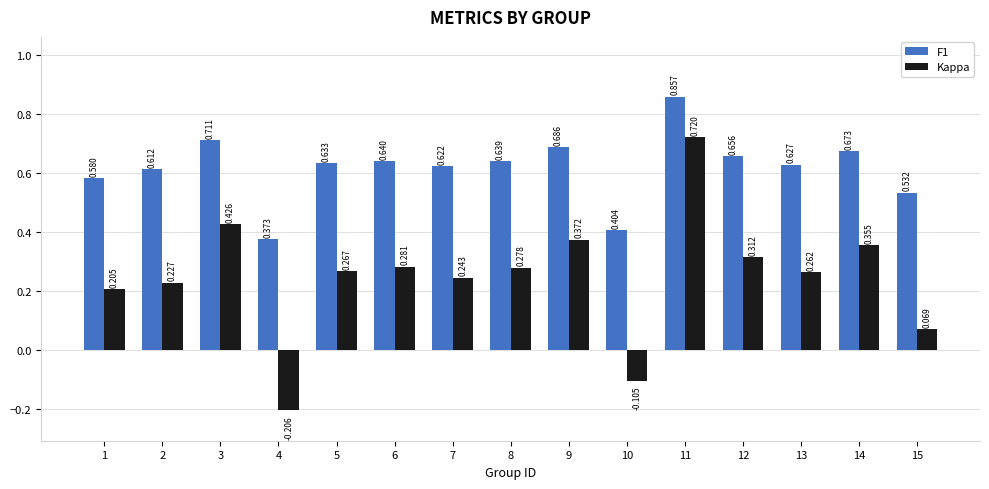

Is the value of Kappa at 5 greater than the value of F1 at 6?

No